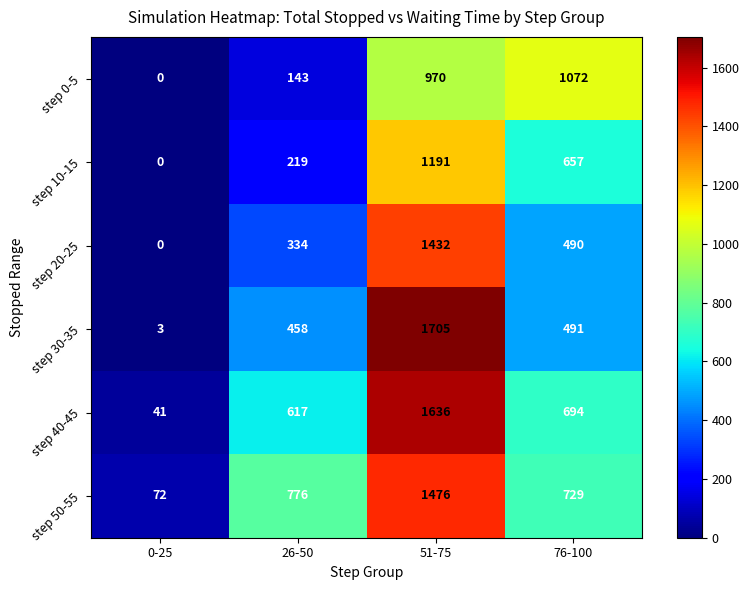

Reading right to left, what are all the values shown in this chart?

step 0-5: 1072	970	143	0
step 10-15: 657	1191	219	0
step 20-25: 490	1432	334	0
step 30-35: 491	1705	458	3
step 40-45: 694	1636	617	41
step 50-55: 729	1476	776	72